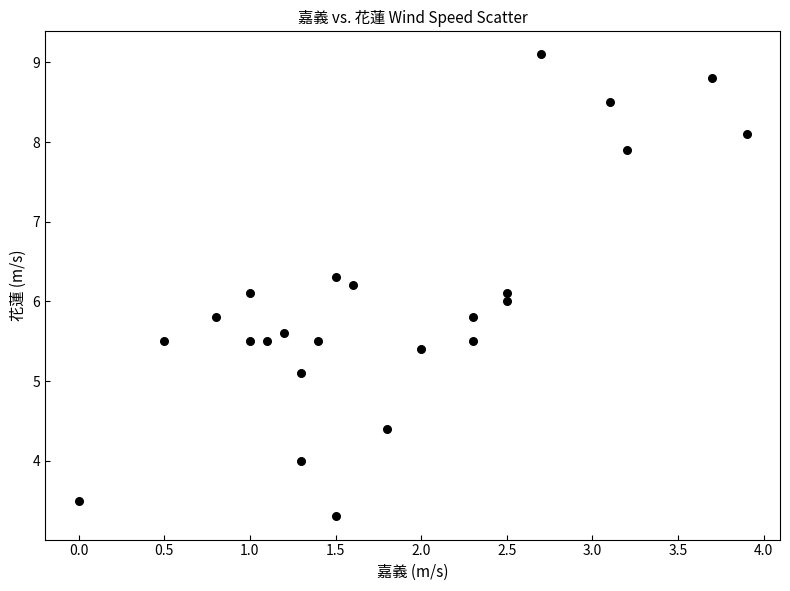

What is the range of Y values (max minus min)?

5.8